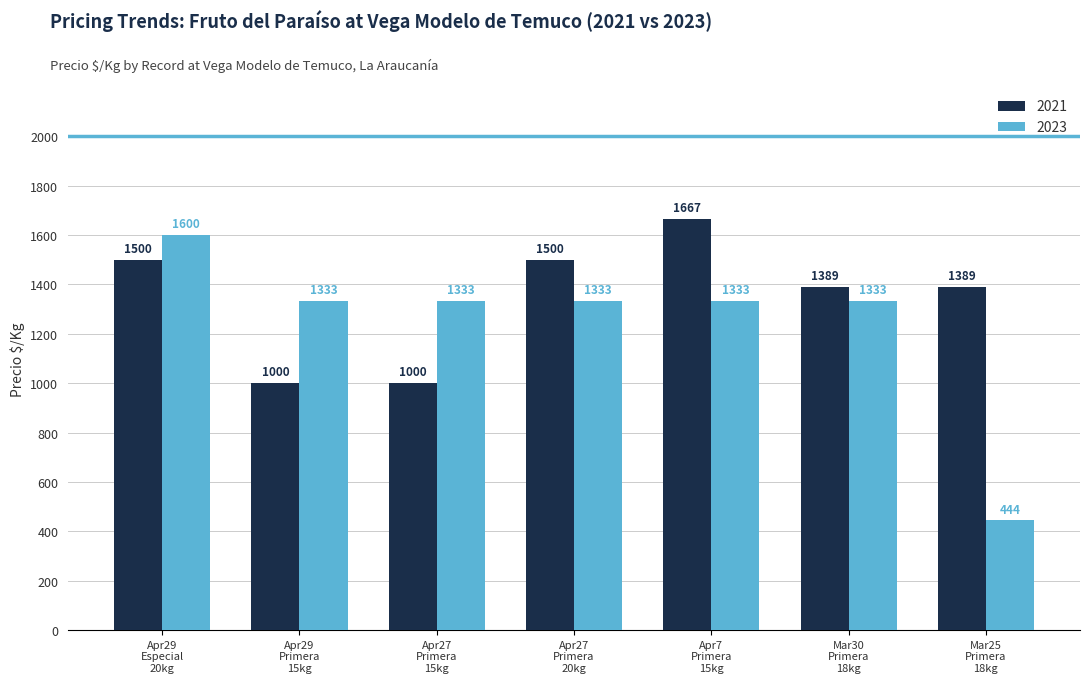

At how many categories does at least one series exceed 880?

7